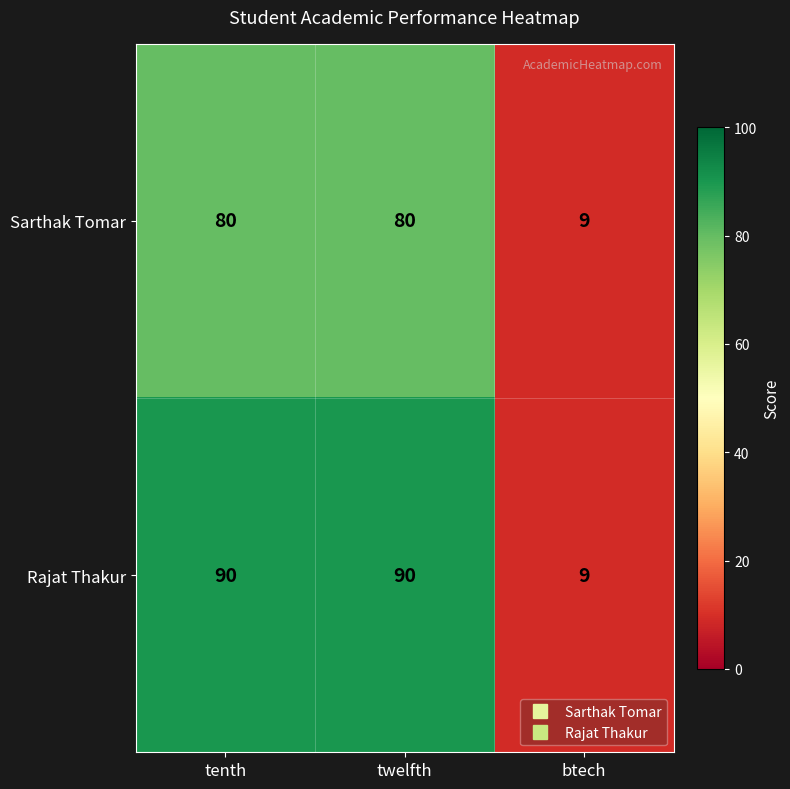

Count the Sarthak Tomar values in the range 9 to 80.

3